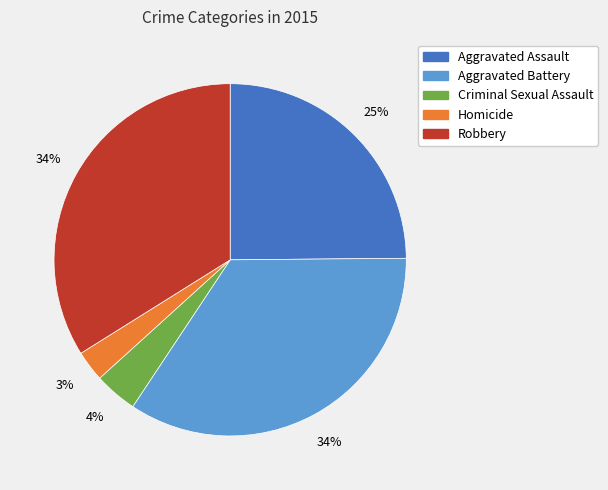

Is there any slice that represents more than half of the pie?

No